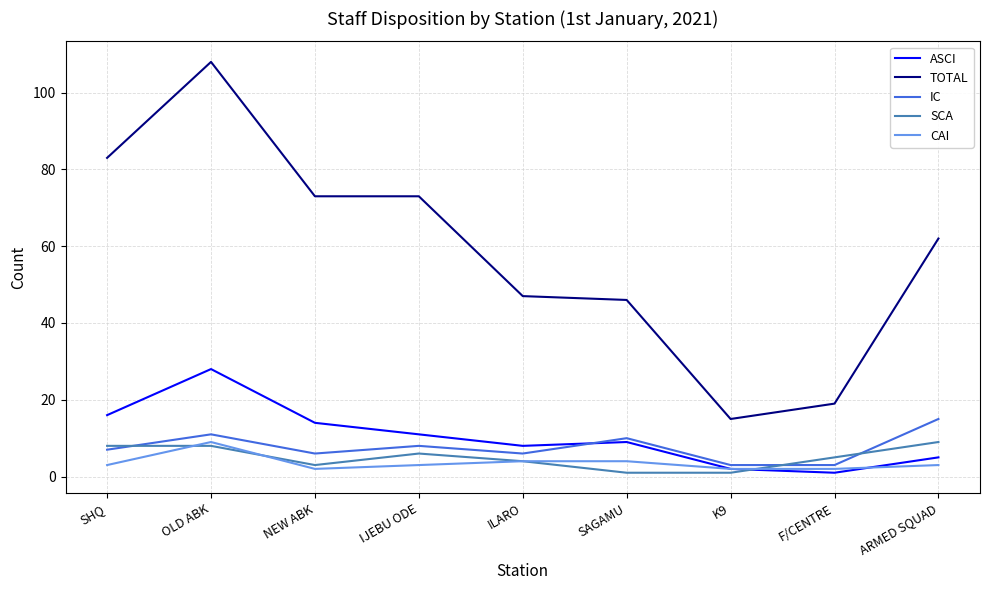

What position from the right is ILARO?

5